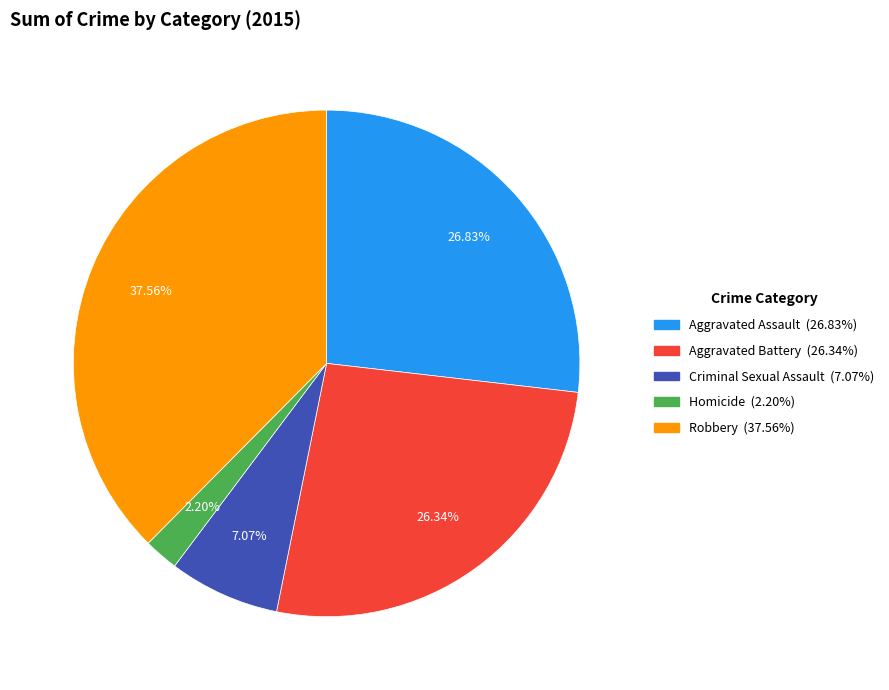

Does Robbery account for over 50% of the chart?

No